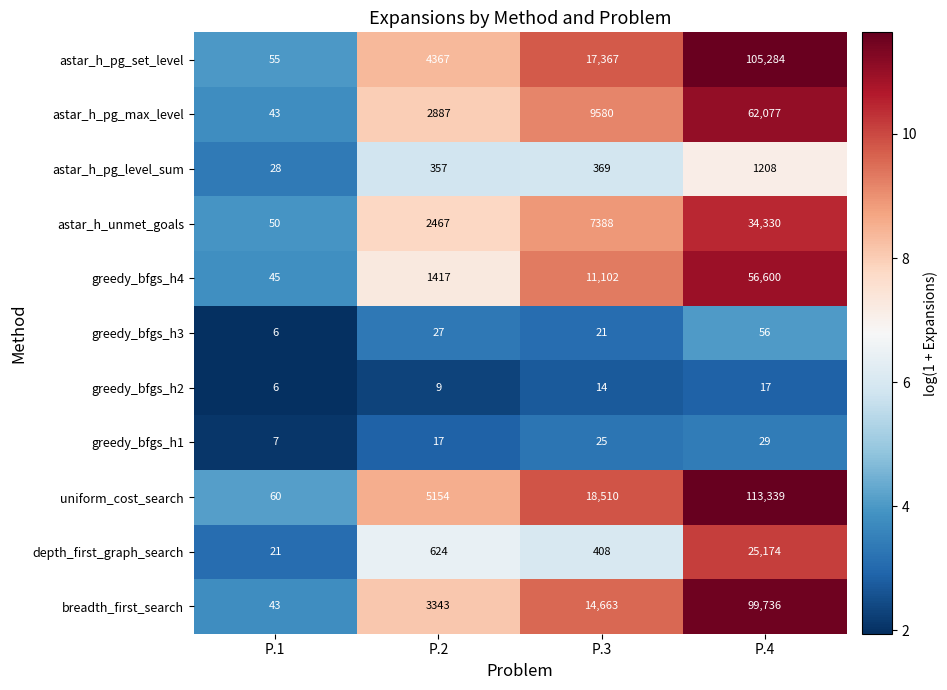

What value does the greedy_bfgs_h1 series have at P.4?

29